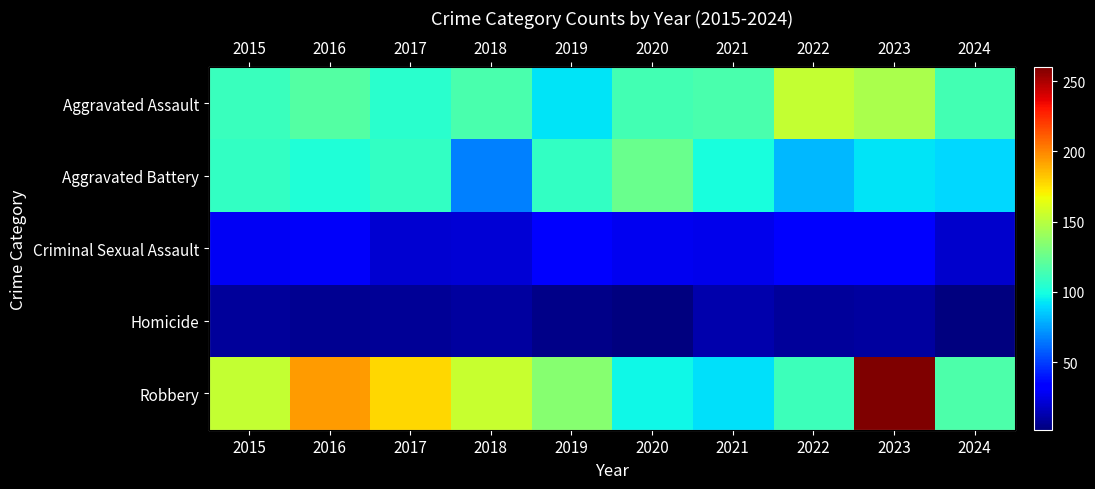

What is the difference between the highest and lowest values at 2017?

170